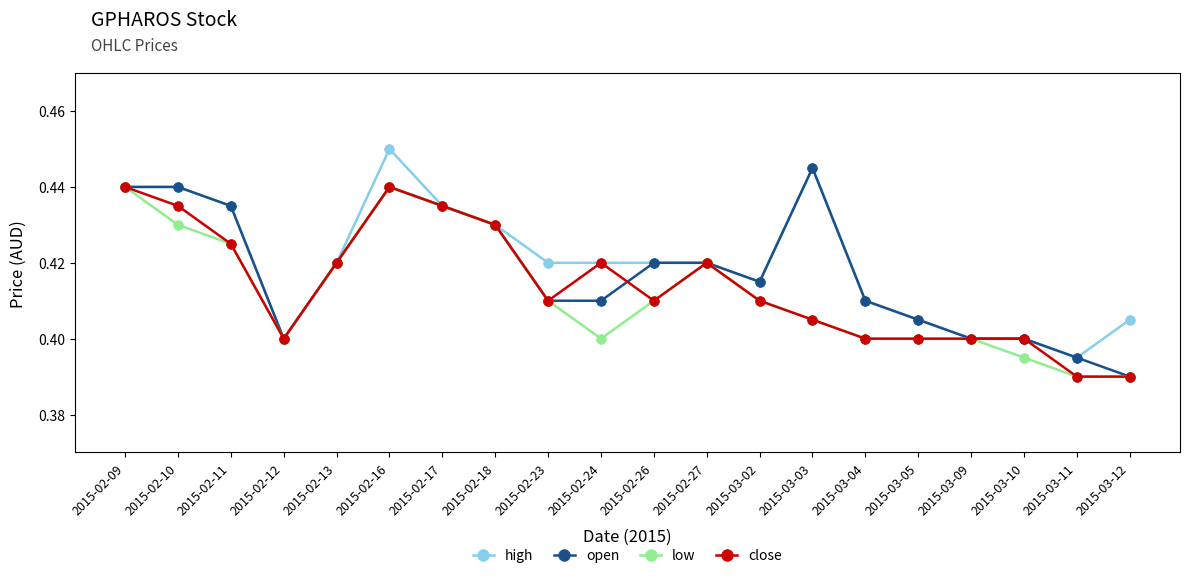

What is the total value across all series at 2015-02-27?

1.7